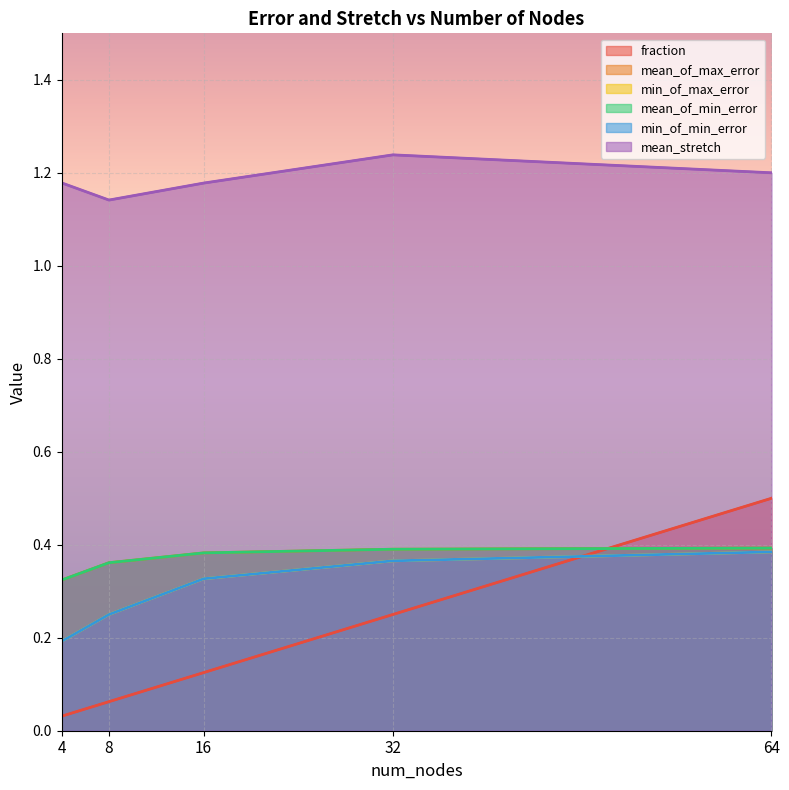

Read the mean_stretch value at 8.

1.1